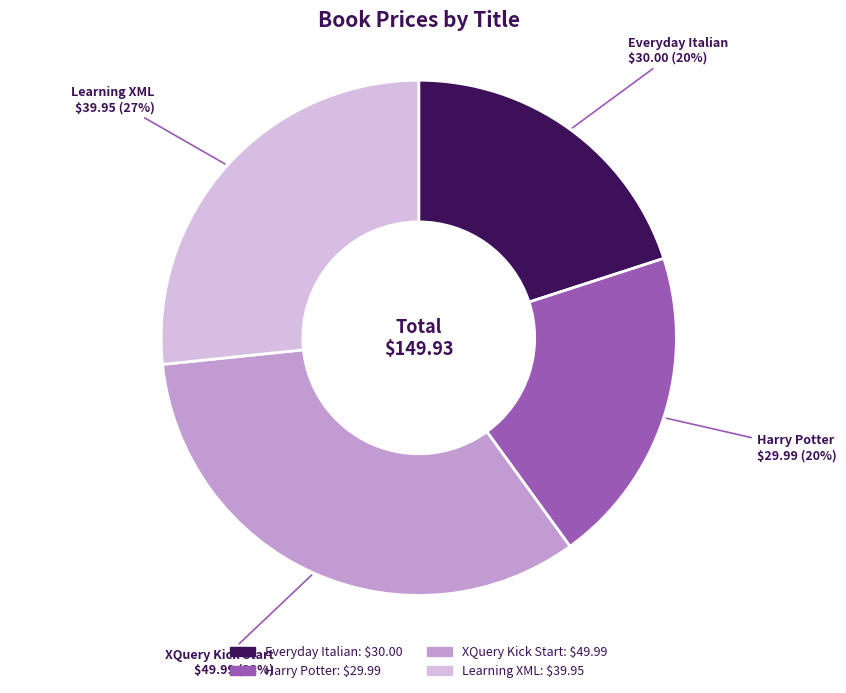

To the nearest percent, what is the difference between the Learning XML and Everyday Italian slice percentages?

7%